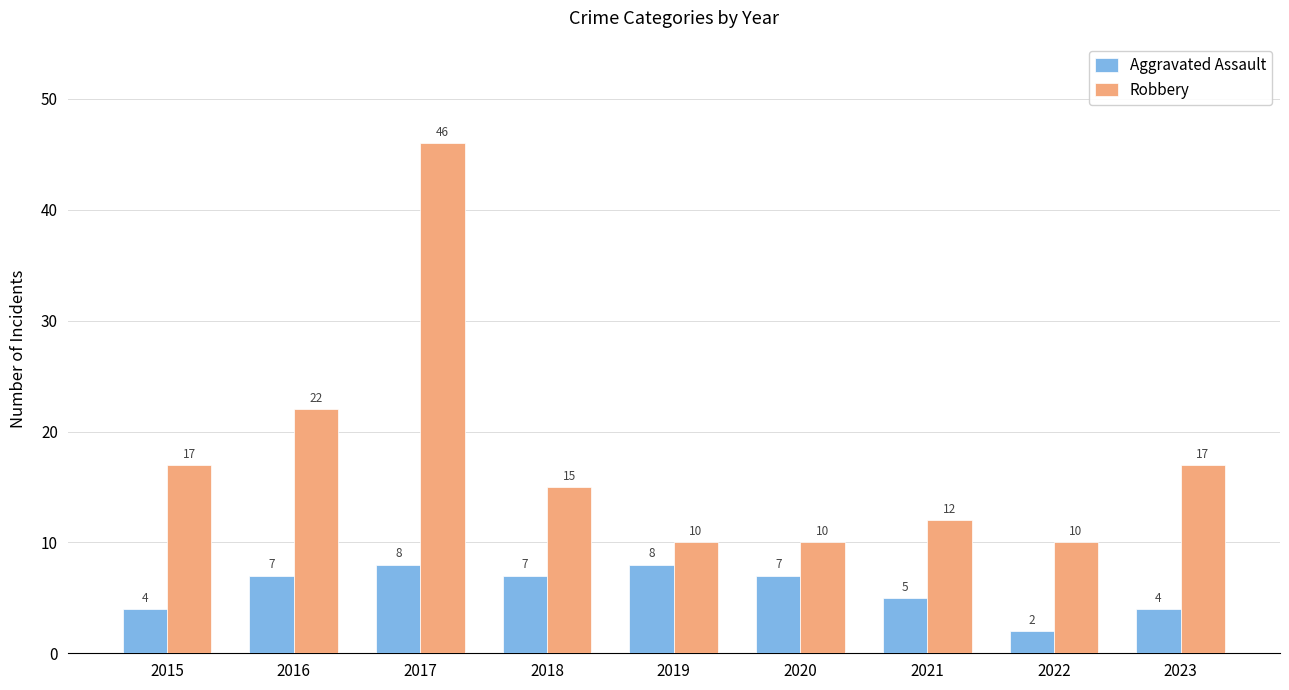

What are all the series names shown in the legend?

Aggravated Assault, Robbery